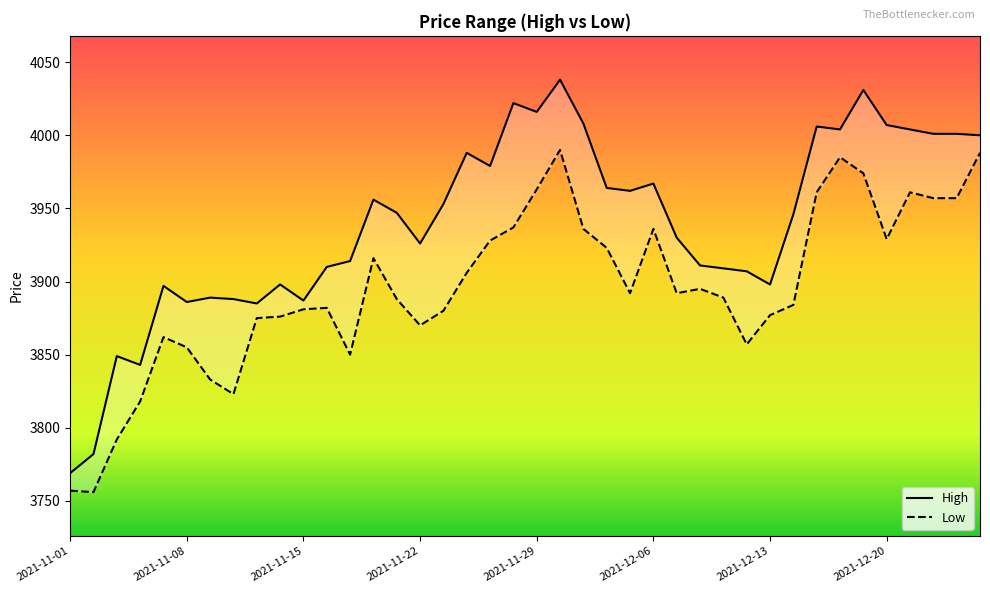

Which series has the largest total across all categories?

High